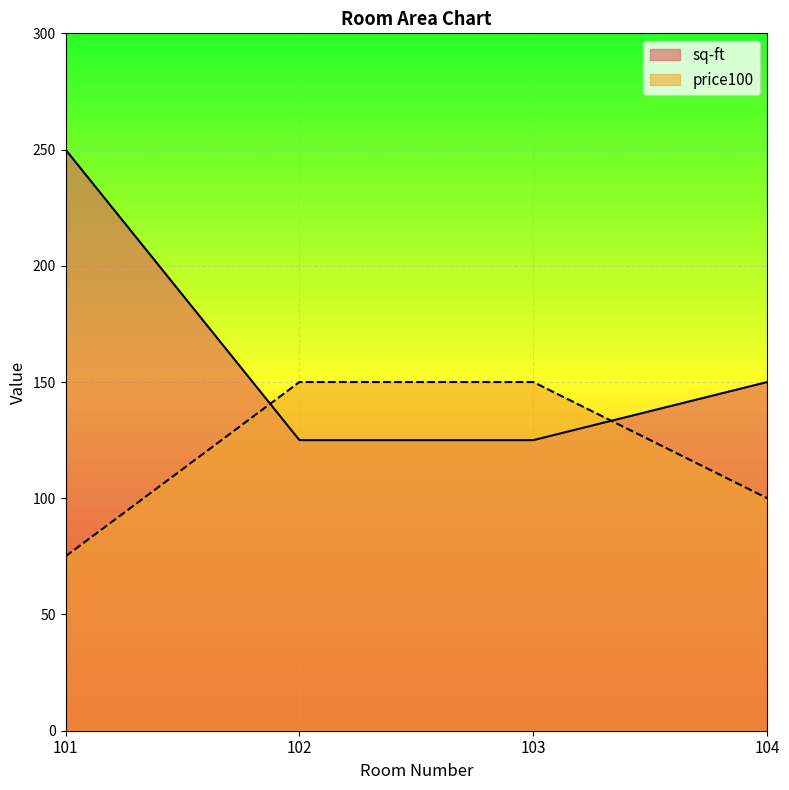

Between 103 and 104, which is larger?

104